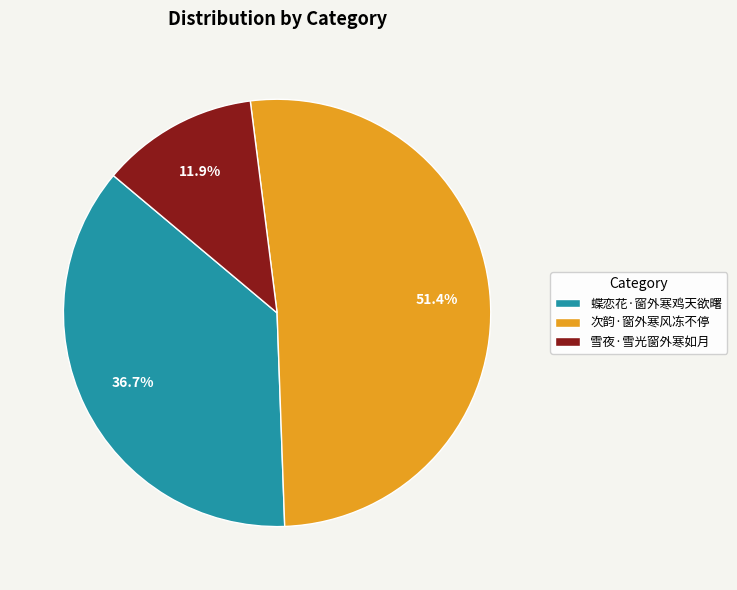

To the nearest percent, what is the average slice percentage?

33%